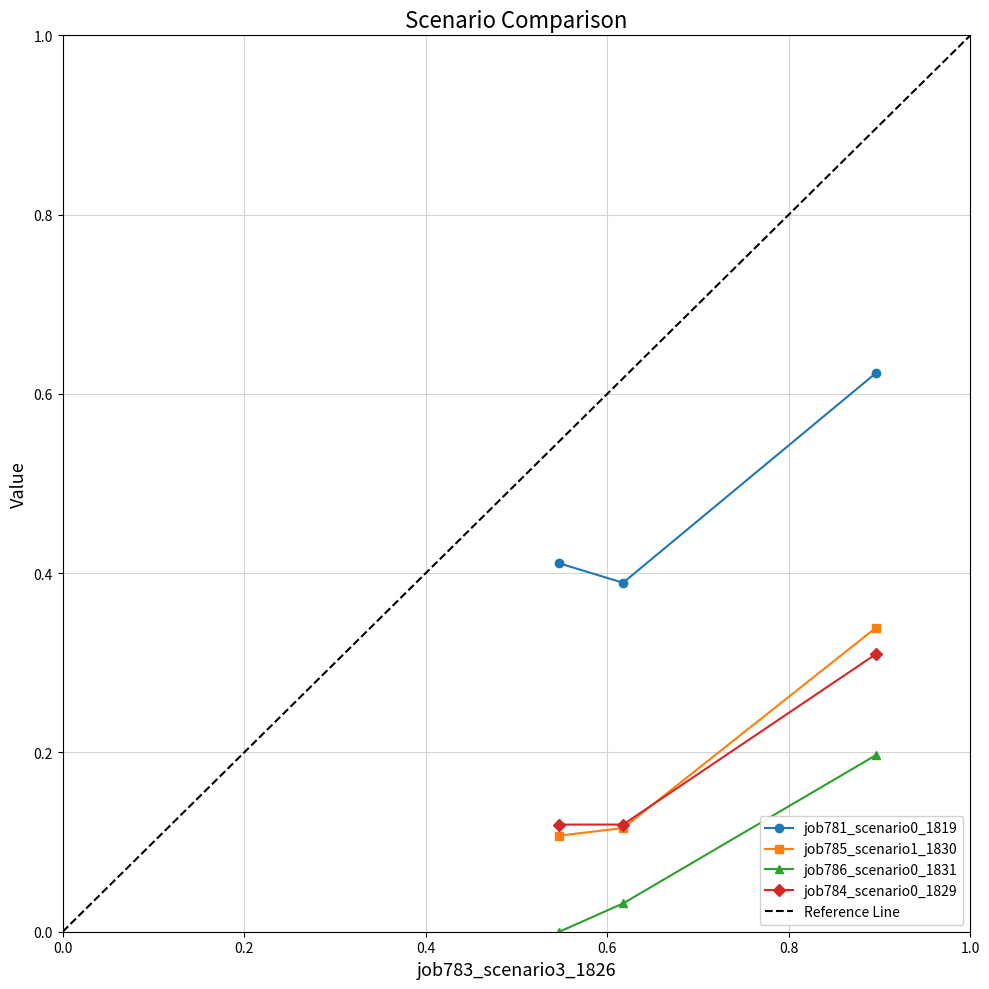

Which series has the widest spread of values?

job781_scenario0_1819